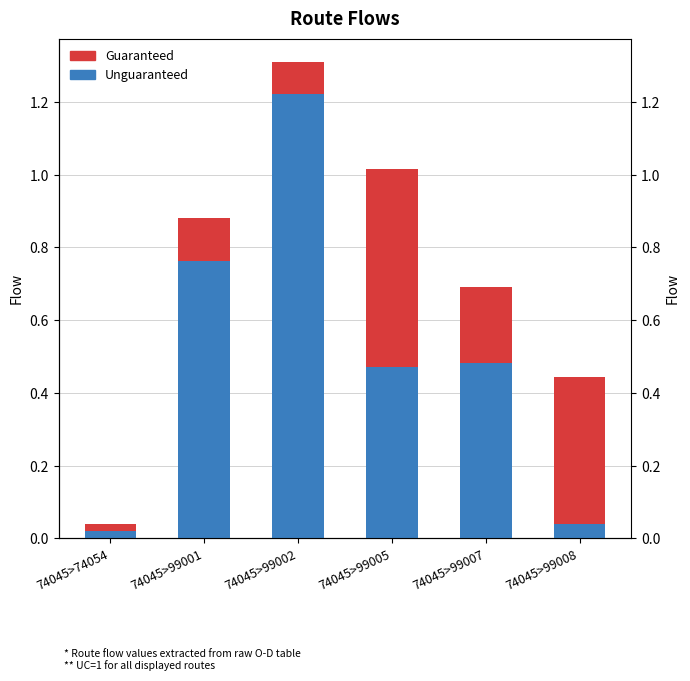

How many series are shown in this chart?

2